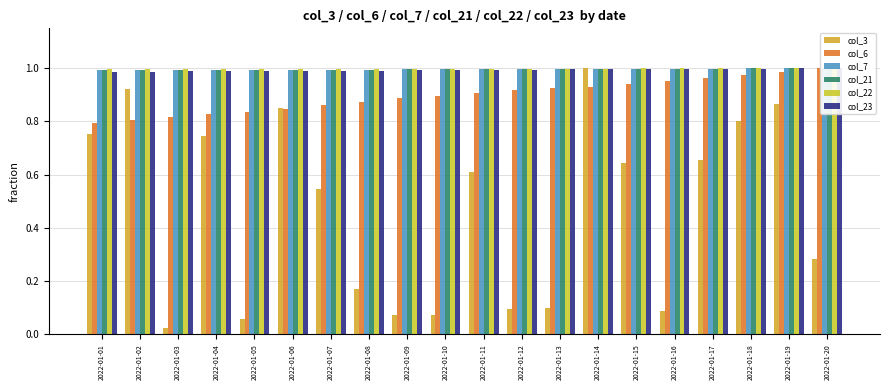

What is the value of the col_3 bar at the 18th from the left?

0.8